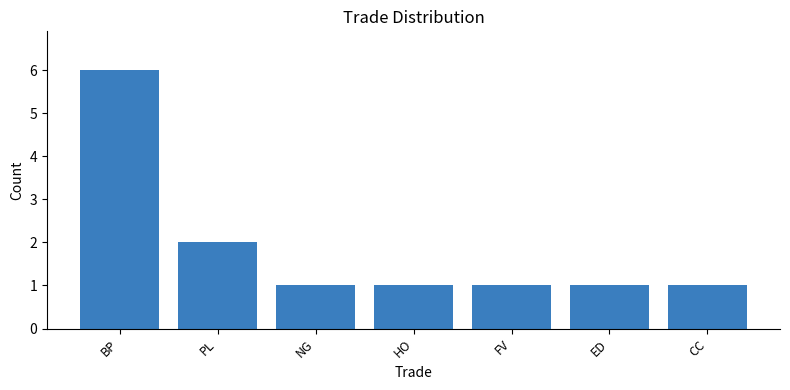

True or false: the data shows 2 at HO.

False